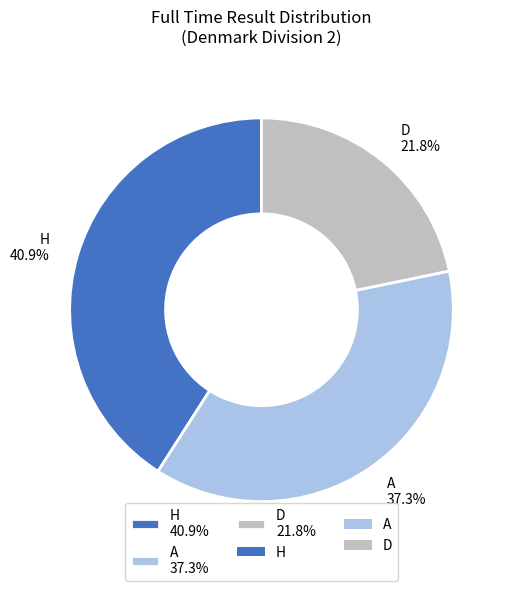

Which slice is the smallest?

D